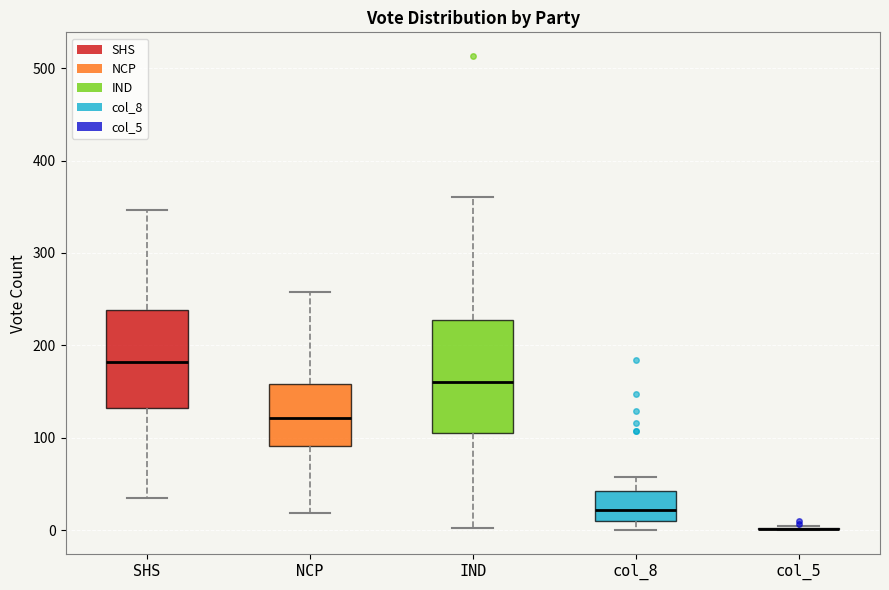

Which box is the tallest, from its lower edge to its upper edge?

IND